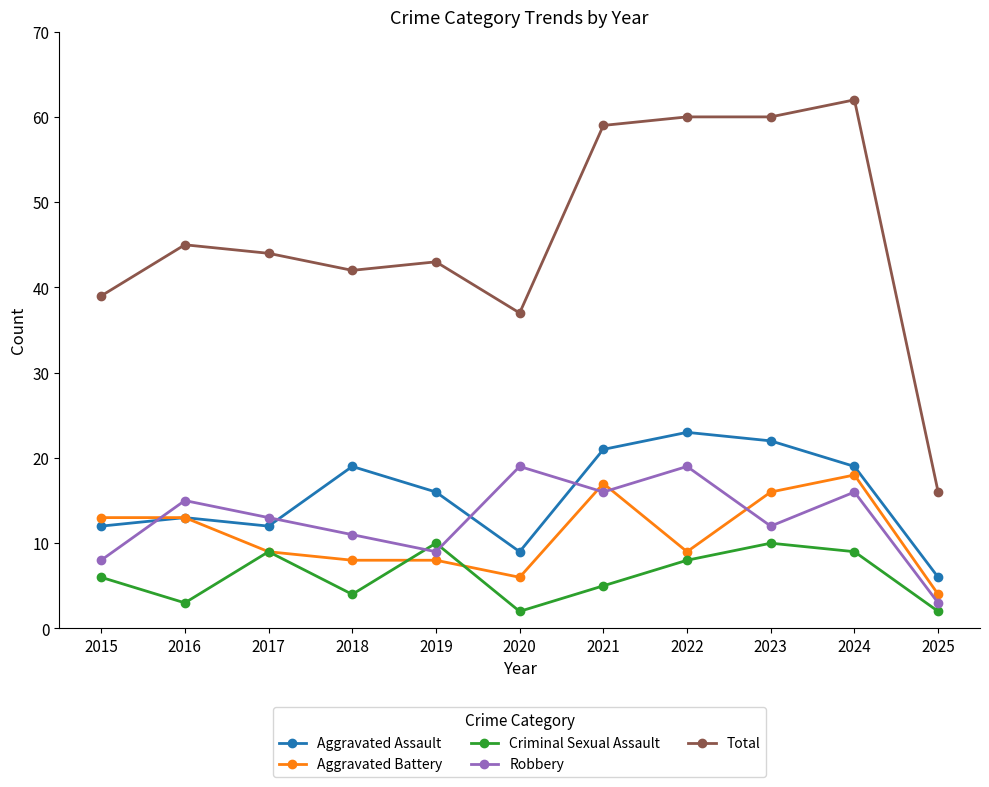

Which category has the highest value across all series?

2024